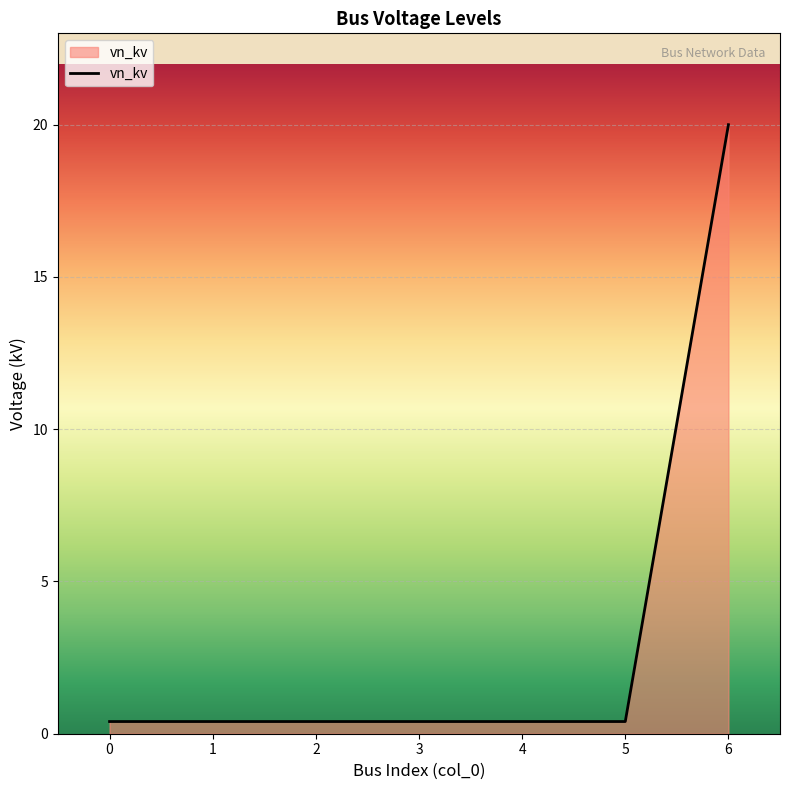

Reading right to left, transcribe all the data shown in this chart.

6=20.0	5=0.4	4=0.4	3=0.4	2=0.4	1=0.4	0=0.4